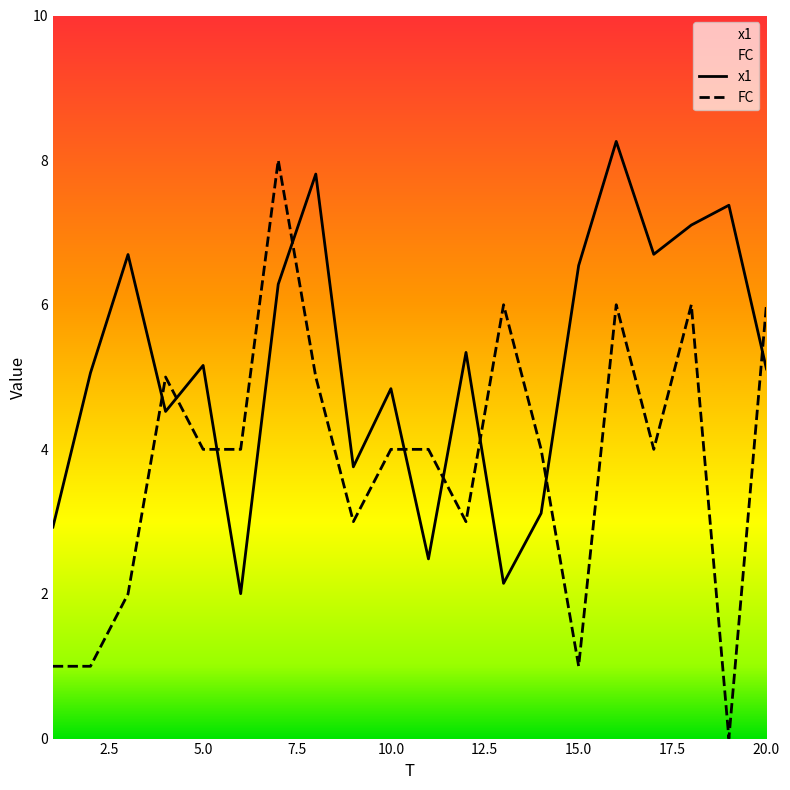

How many values in the x1 series are below 5?

8